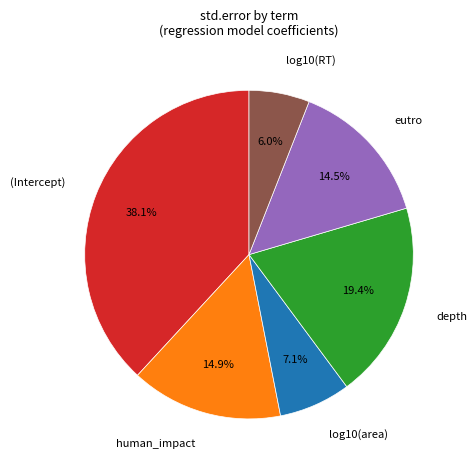

Which slice is the largest?

(Intercept)